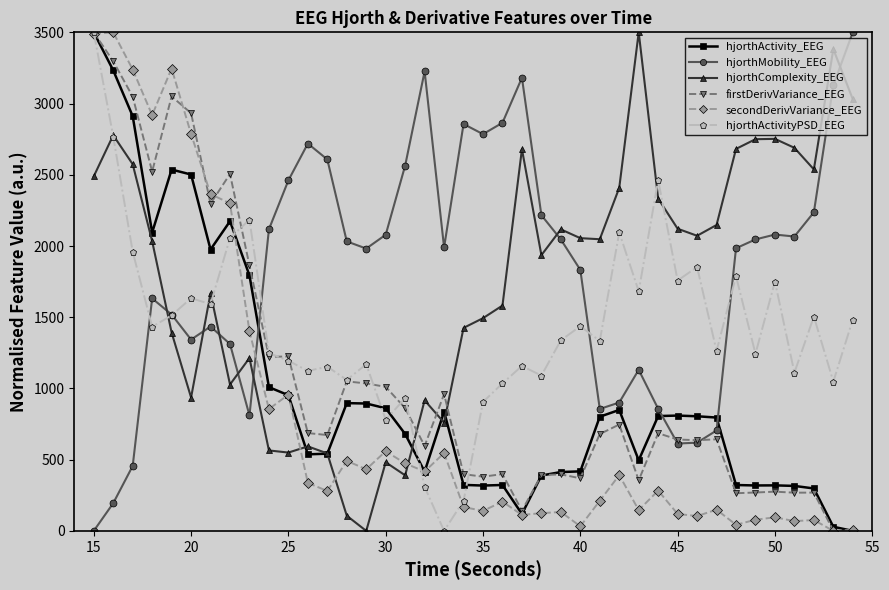

What is the difference between the maximum and minimum values in the hjorthComplexity_EEG series?

3500.0